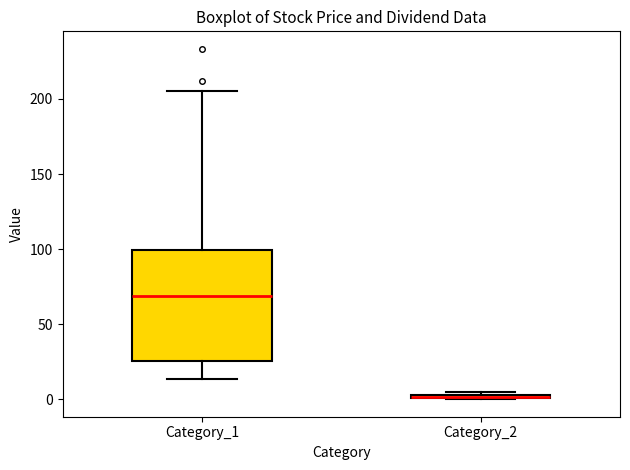

Where is the upper edge of the box for Category_2 on the y-axis? The values are not printed on the chart, so give them approximately, as read against the axis.

5